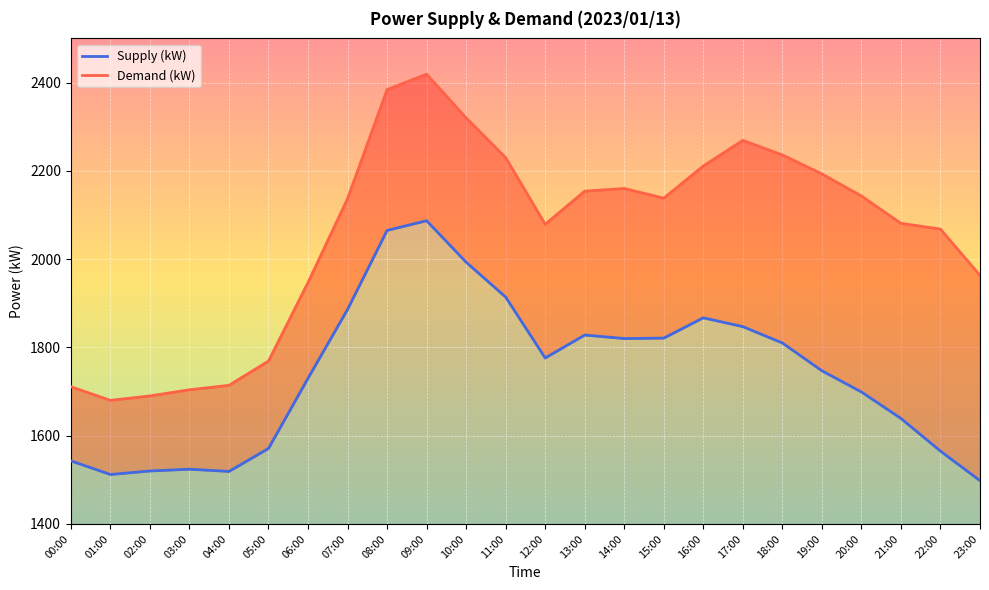

Rank the categories by Supply (kW) value from highest to lowest.

09:00, 08:00, 10:00, 11:00, 07:00, 16:00, 17:00, 13:00, 15:00, 14:00, 18:00, 12:00, 19:00, 06:00, 20:00, 21:00, 05:00, 22:00, 00:00, 03:00, 02:00, 04:00, 01:00, 23:00